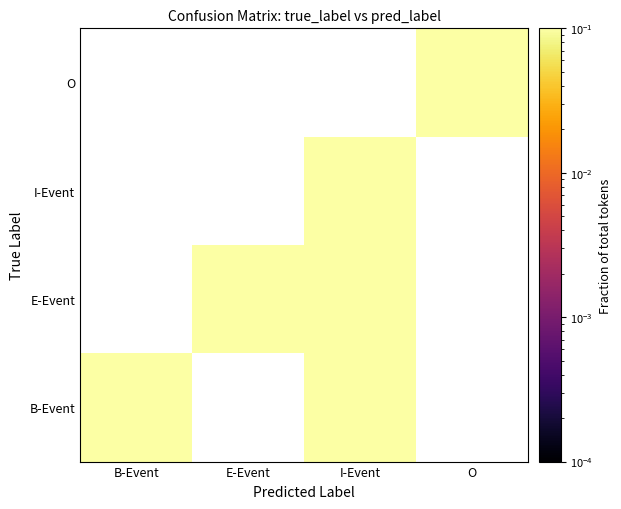

What is the greatest value displayed?

0.3